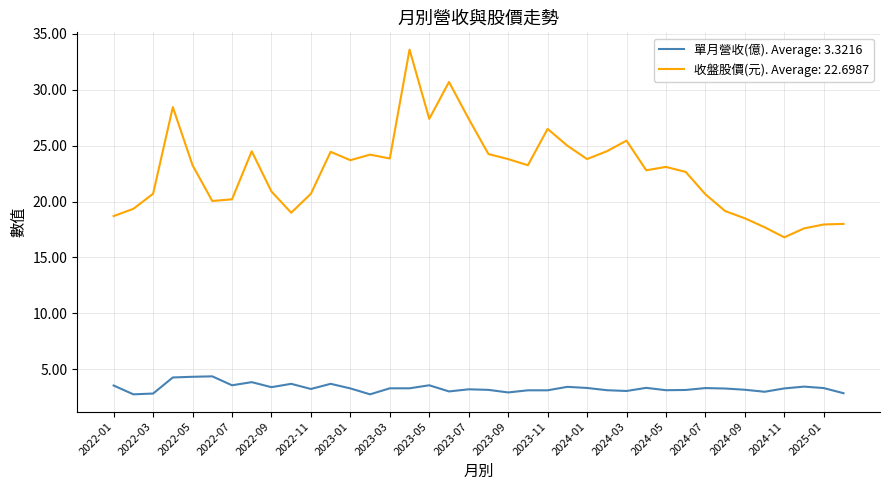

What are all the series names shown in the legend?

單月營收(億). Average: 3.3216, 收盤股價(元). Average: 22.6987